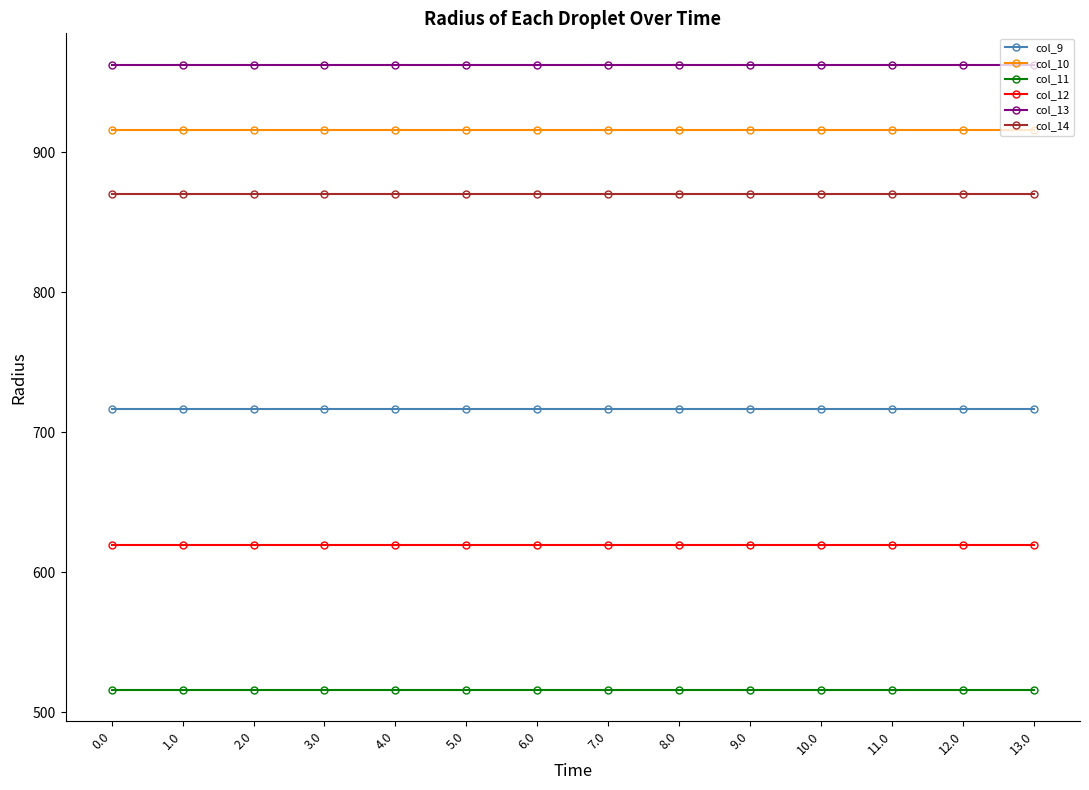

How many categories are shown in the chart?

14